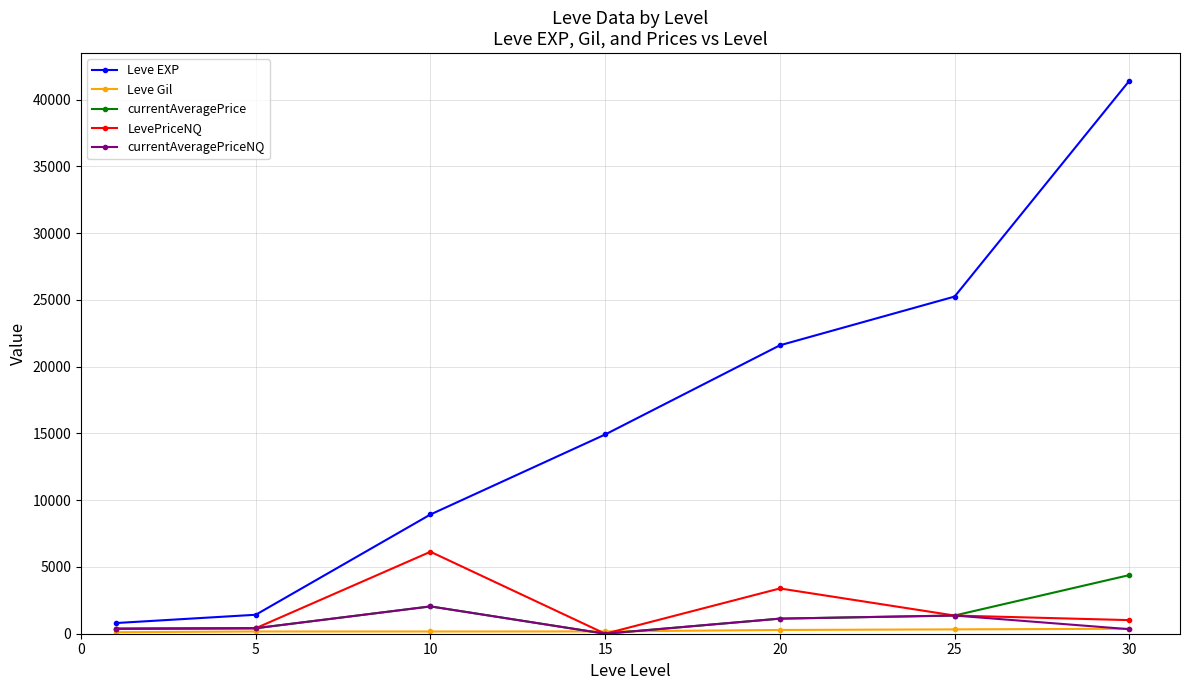

Which series has the largest total across all categories?

Leve EXP